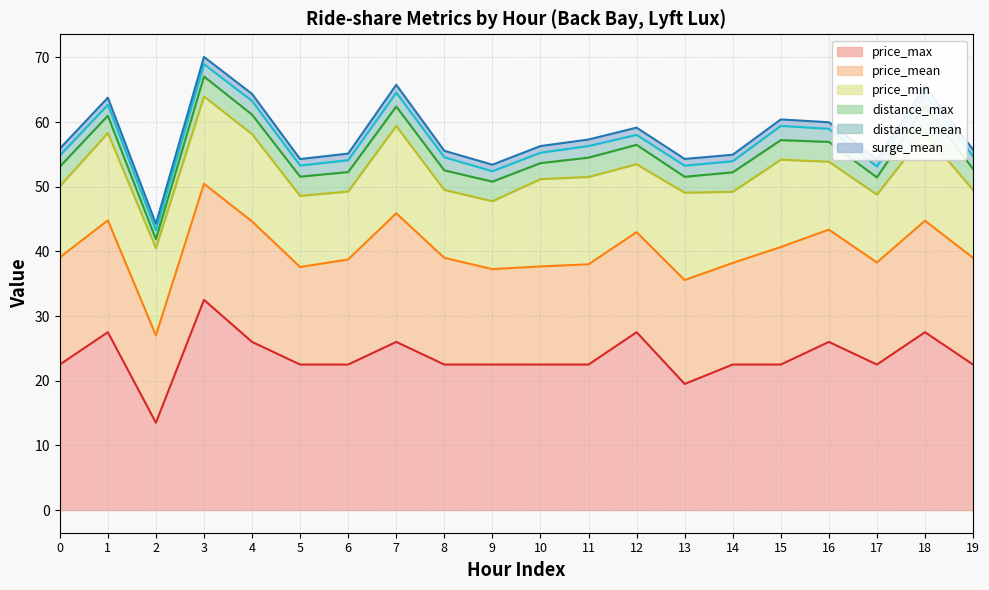

Is it true that distance_max equals 2.0 at 1.0?

False